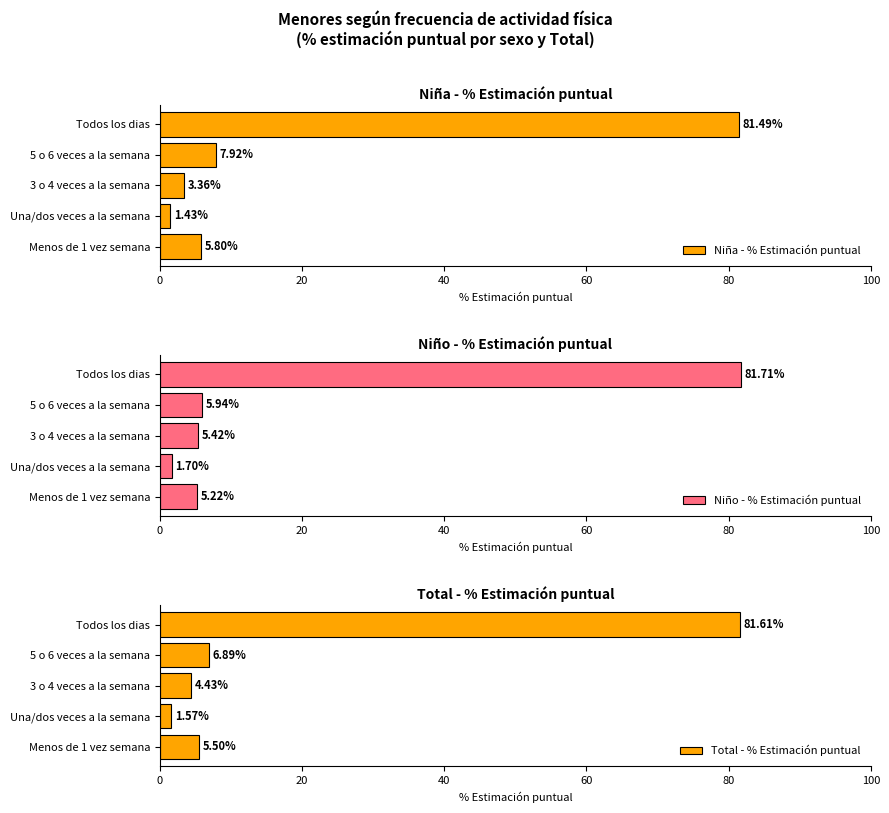

What is the approximate value of Total - % Estimación puntual at Todos los dias?

81.6